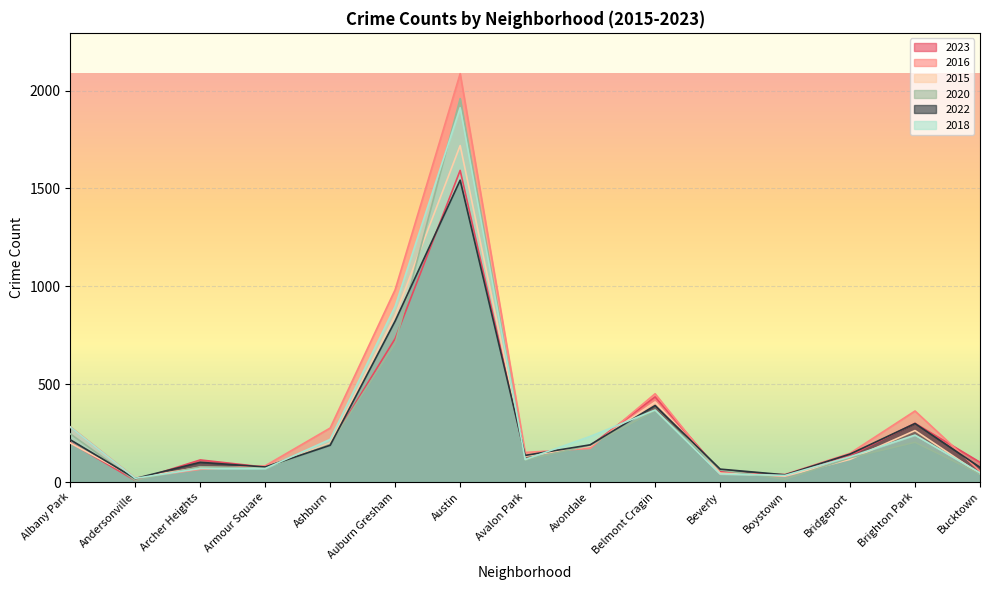

How many lines are shown in the chart?

6